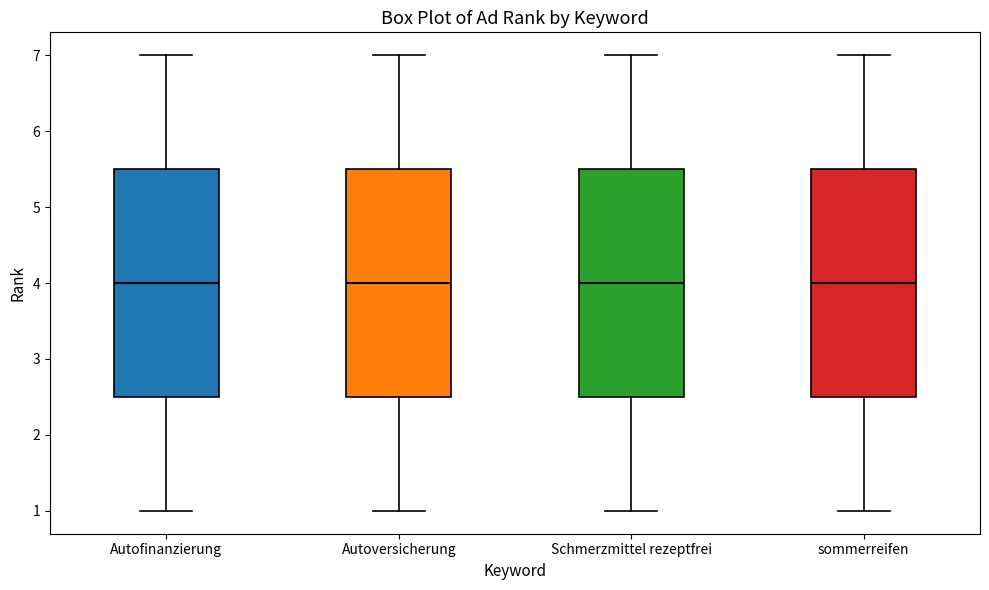

Where does the upper whisker of the box for Autoversicherung end on the y-axis? The values are not printed on the chart, so give them approximately, as read against the axis.

7.0